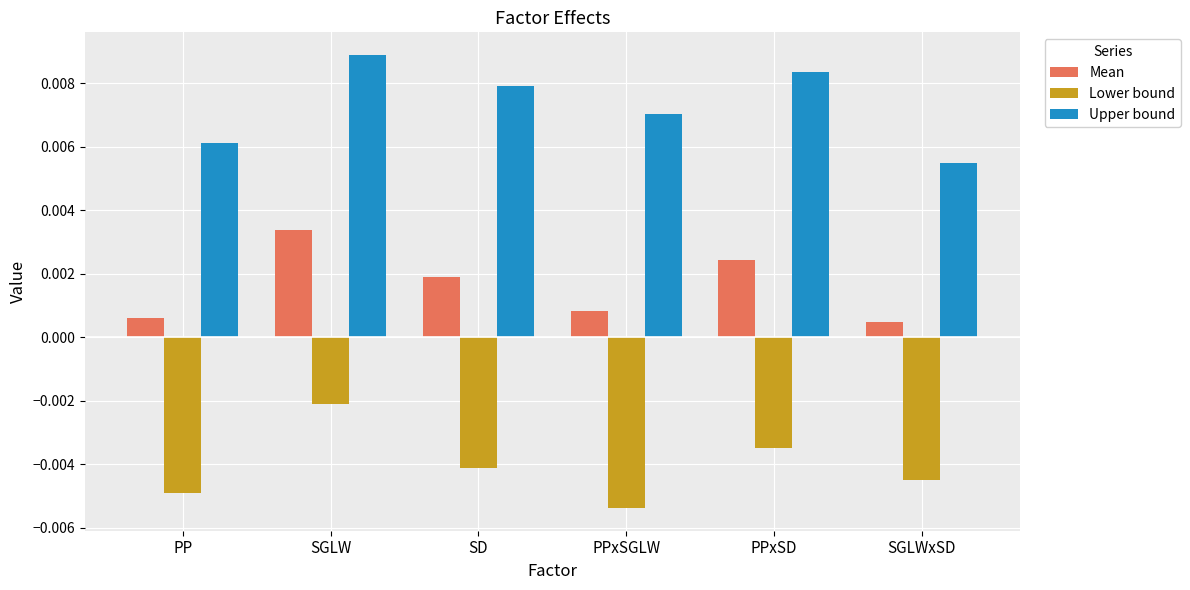

Rank the series by their average value, from lowest to highest.

Lower bound, Mean, Upper bound